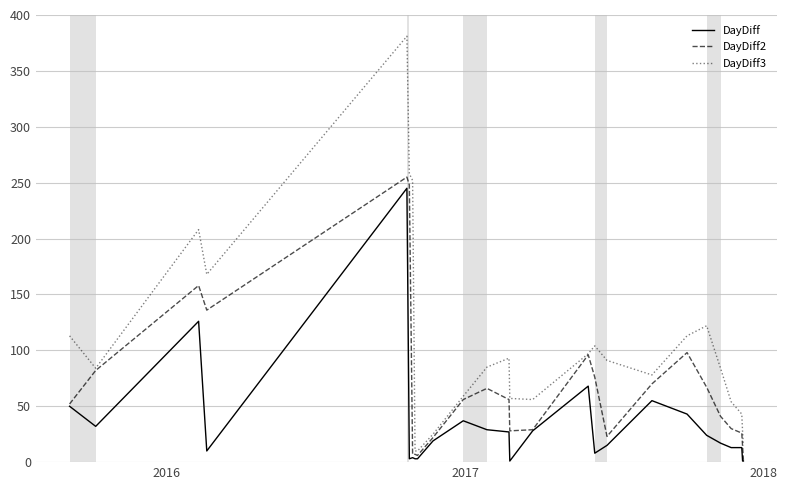

How many lines are shown in the chart?

3